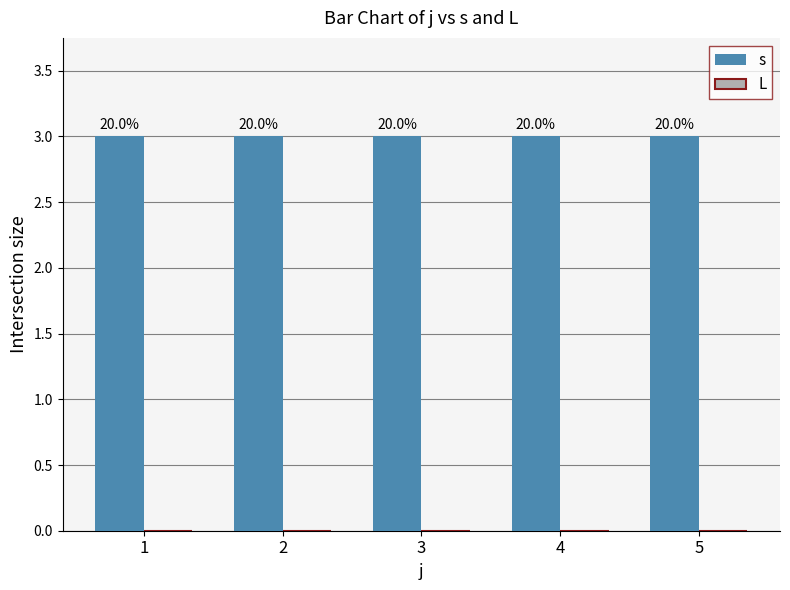

Reading left to right, transcribe all the data shown in this chart.

s: 3	3	3	3	3
L: 0	0	0	0	0